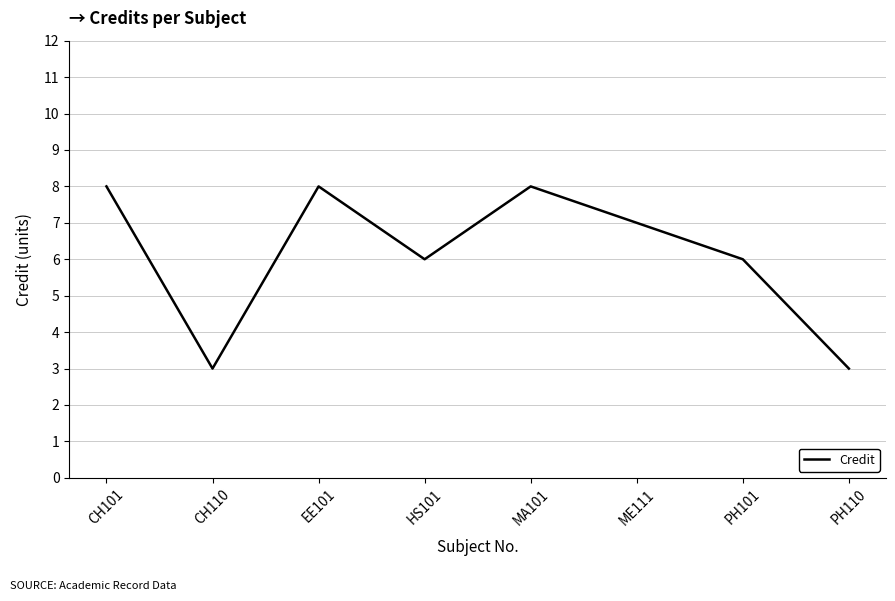

What is the change in value from CH110 to EE101?

+5